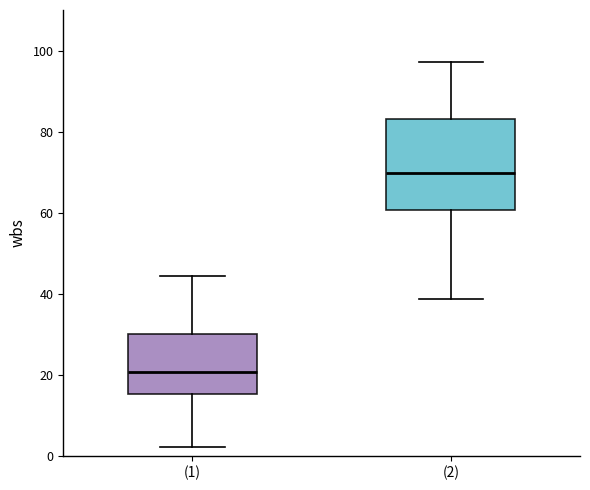

Which box is the tallest, from its lower edge to its upper edge?

(2)